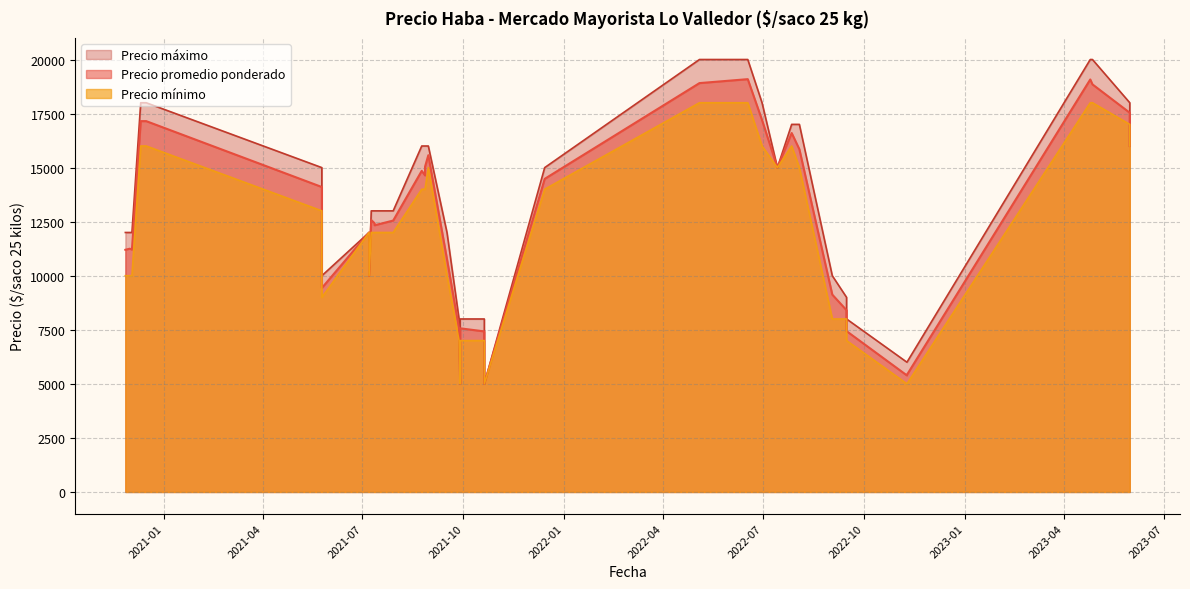

The value of Precio promedio ponderado at 2022-06-30 is 17200. True or false?

True